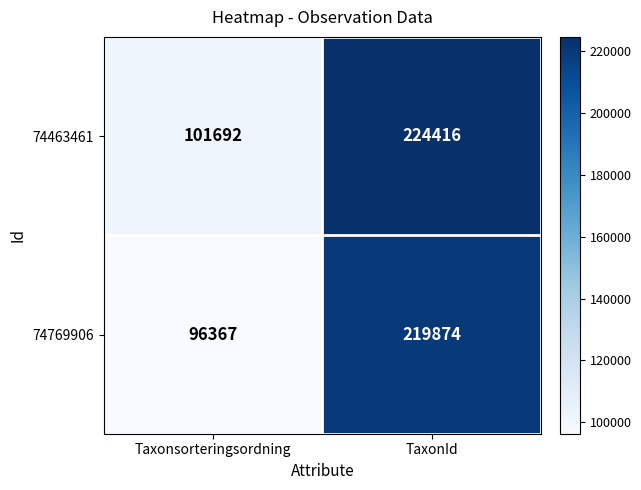

What is the difference between the 74769906 values at Taxonsorteringsordning and TaxonId?

123507